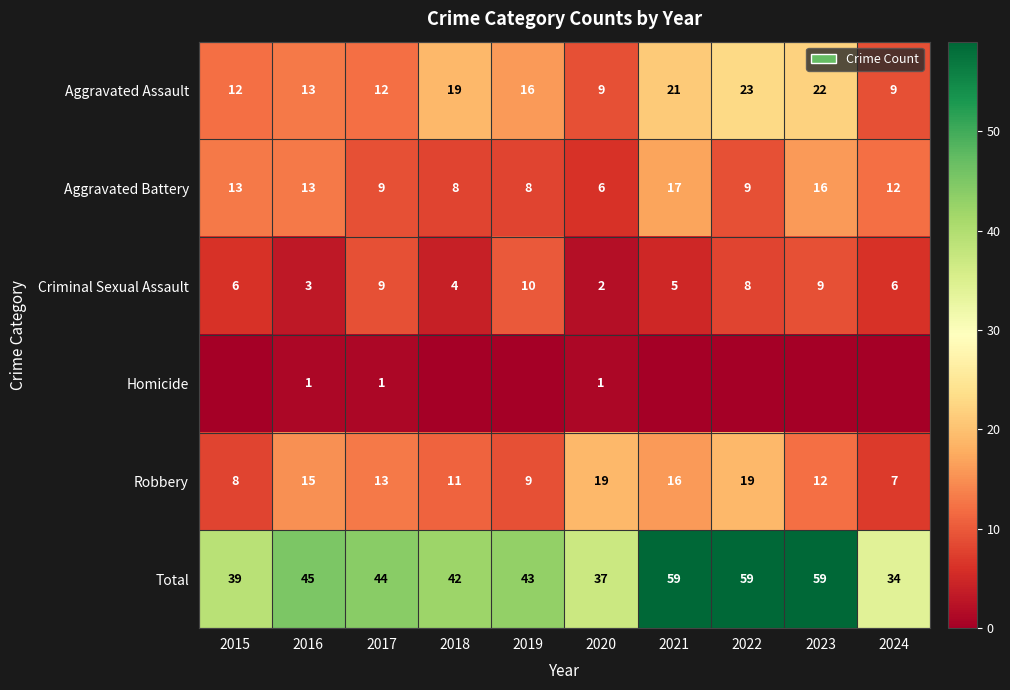

What is the difference between the Aggravated Battery values at 2020 and 2015?

7